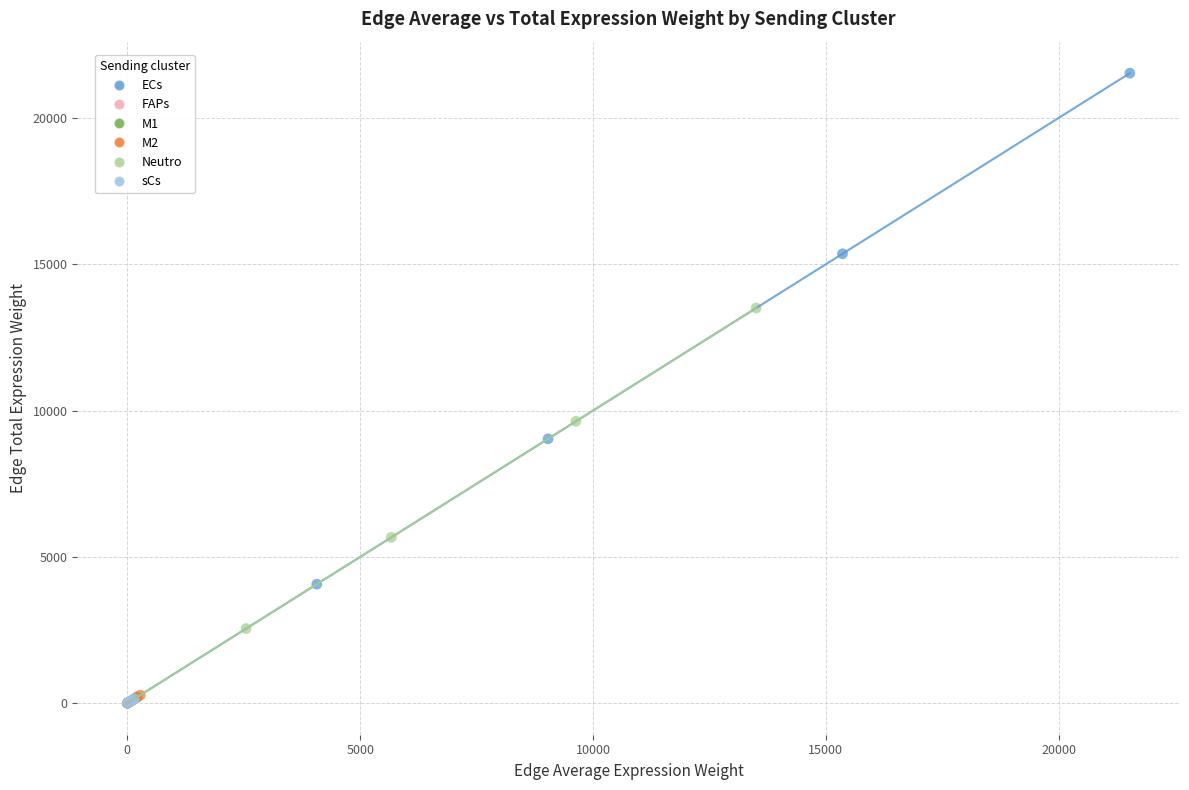

Which series has the largest Y range (max minus min)?

ECs